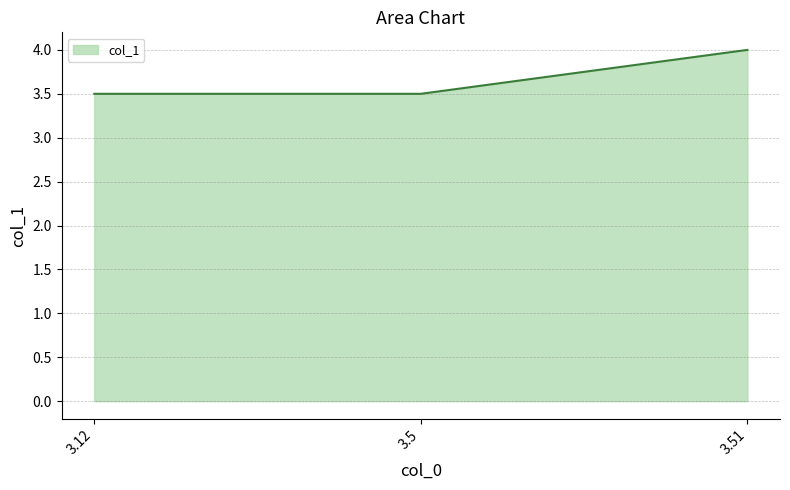

Does the chart have visible grid lines?

Yes